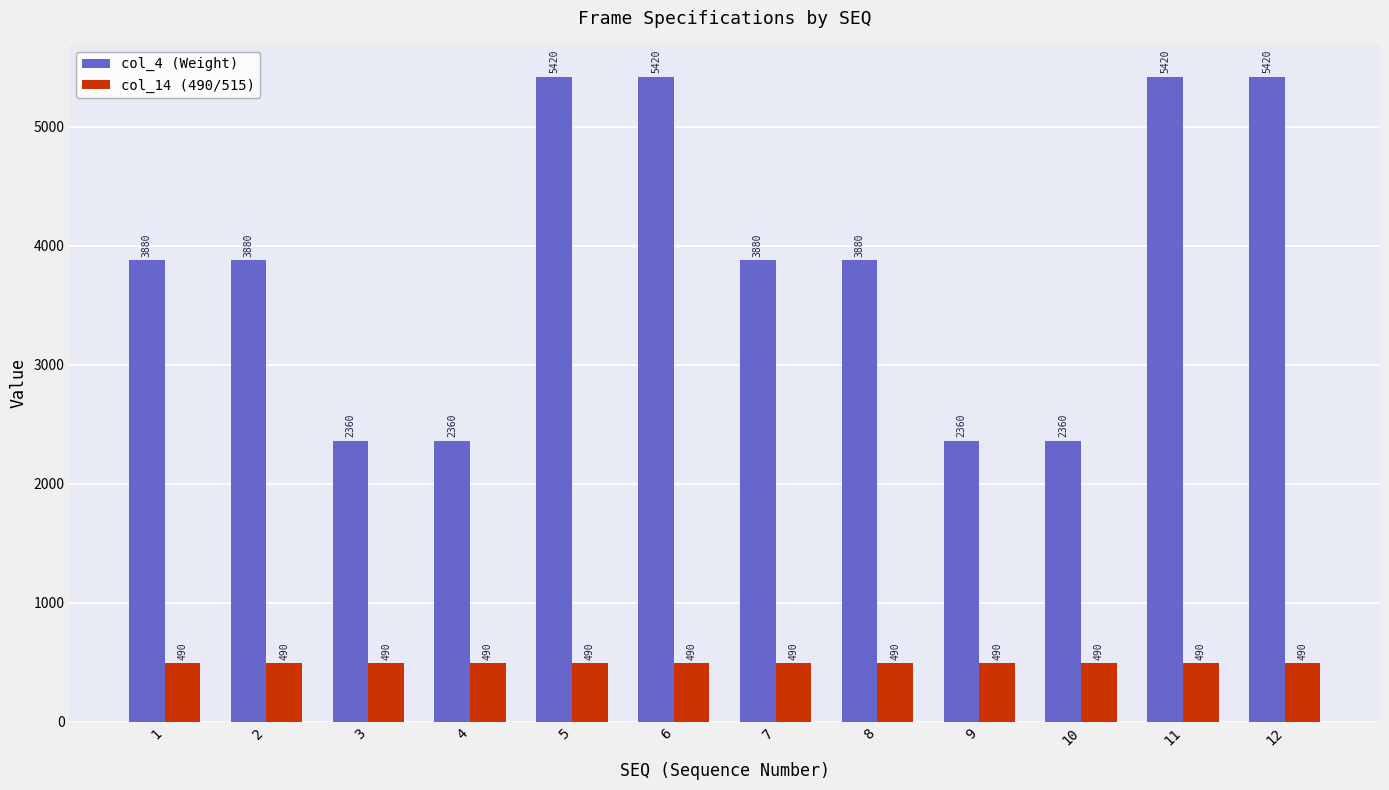

What are all the series names shown in the legend?

col_4 (Weight), col_14 (490/515)